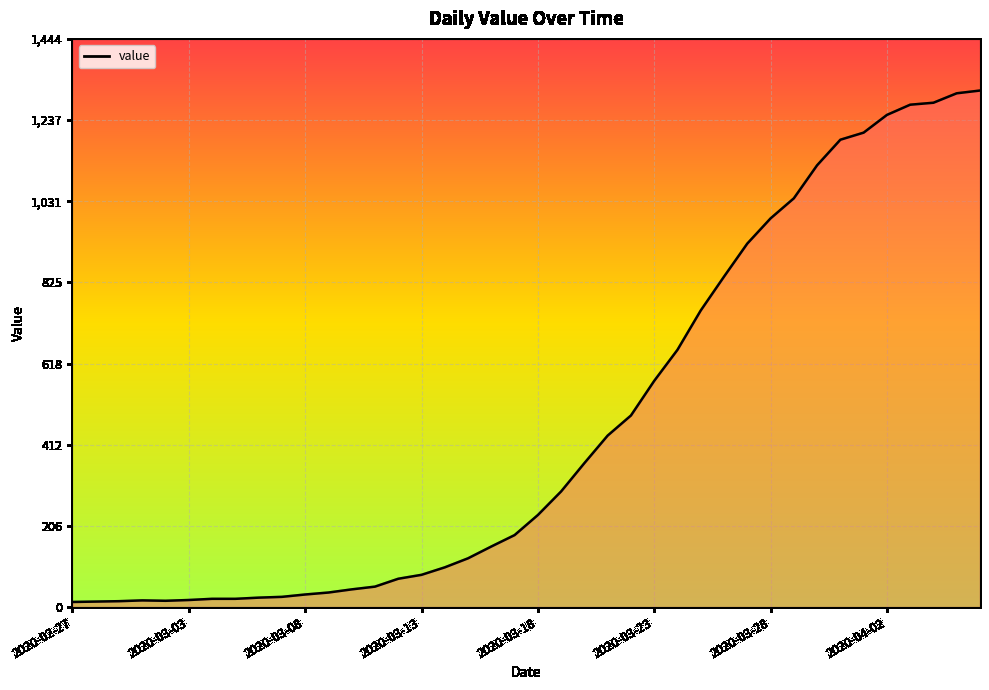

What is the difference between the maximum and minimum values?

1300